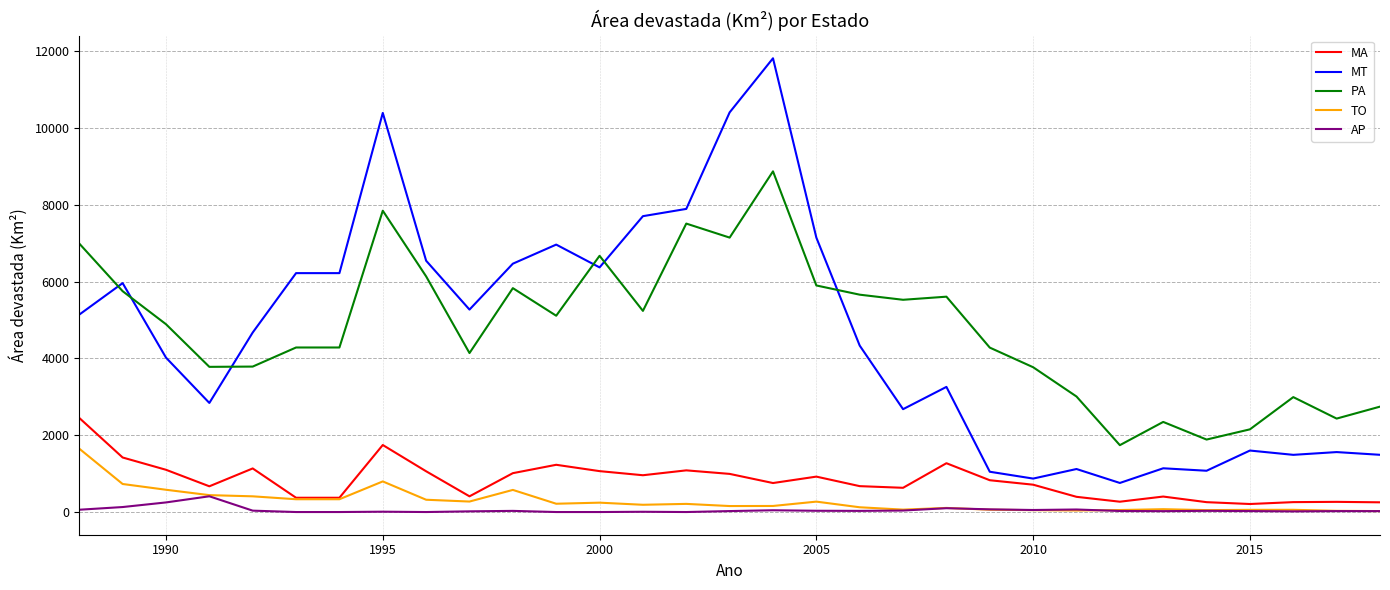

Which series has the widest spread of values?

MT